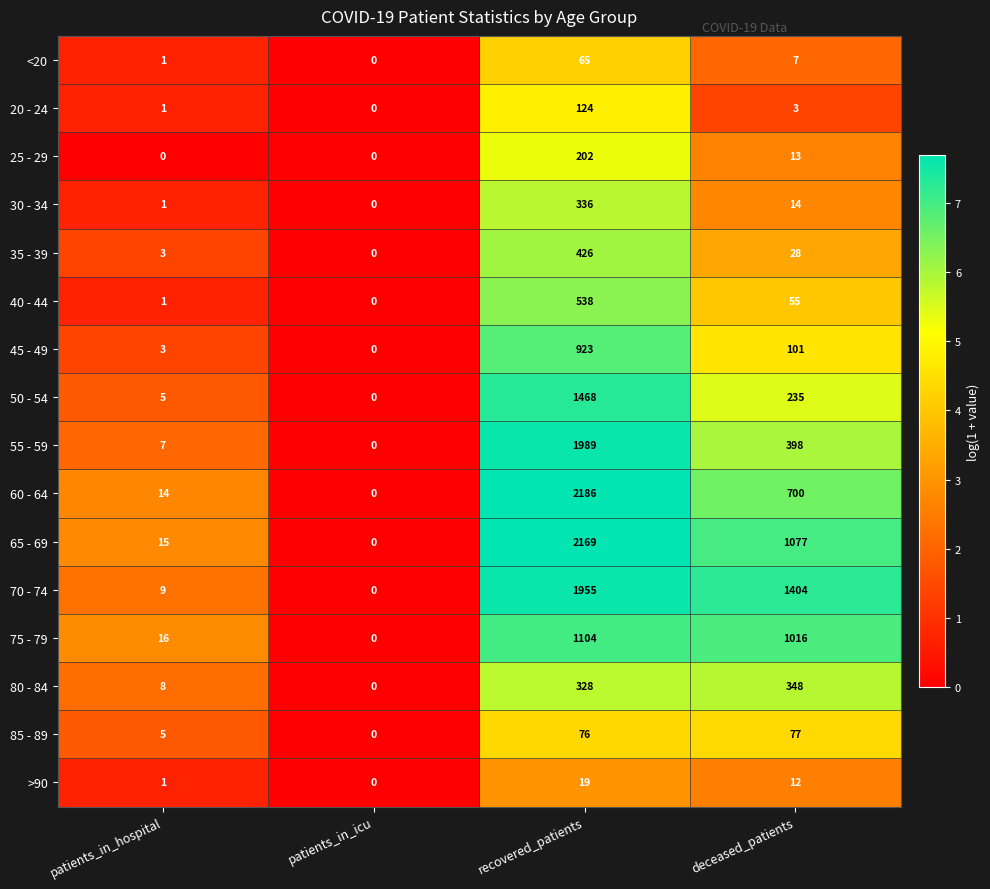

Which series changed the most between patients_in_icu and deceased_patients?

70 - 74